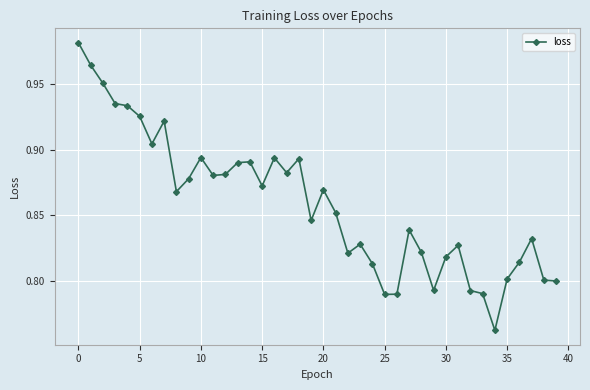

What is the sum of all values?

34.3